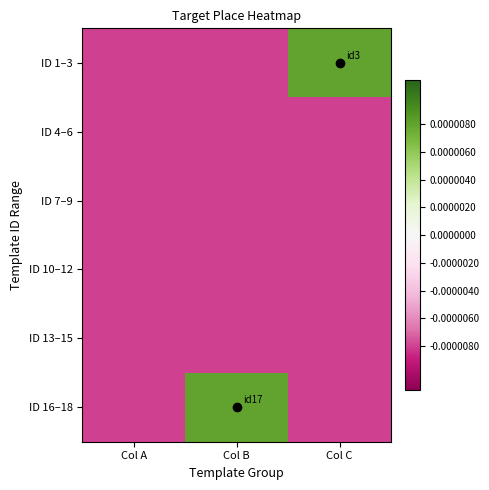

Which series changed the most between Col A and Col C?

ID 1–3